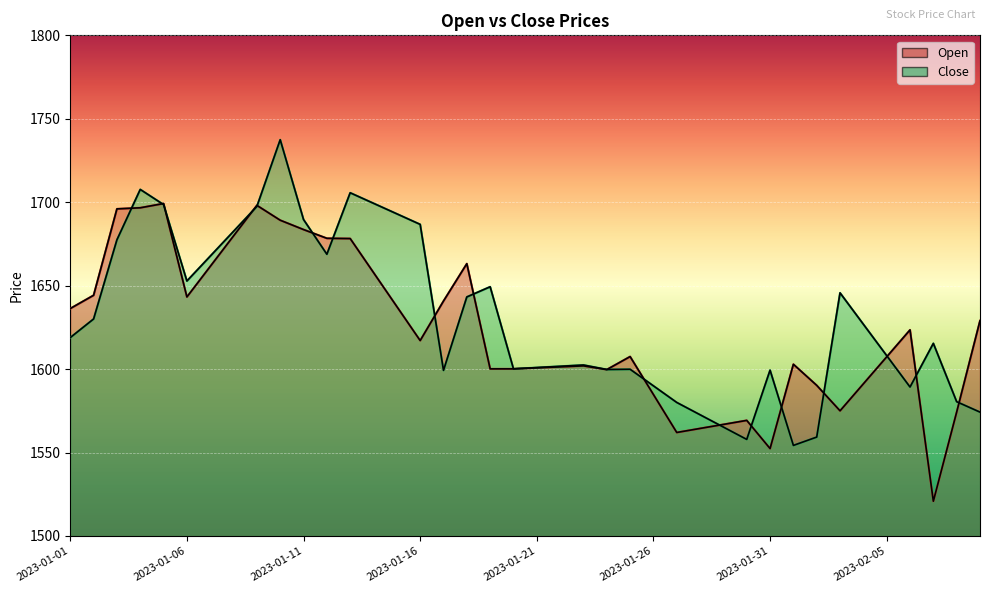

What is the maximum value for Close (line)?

1737.4